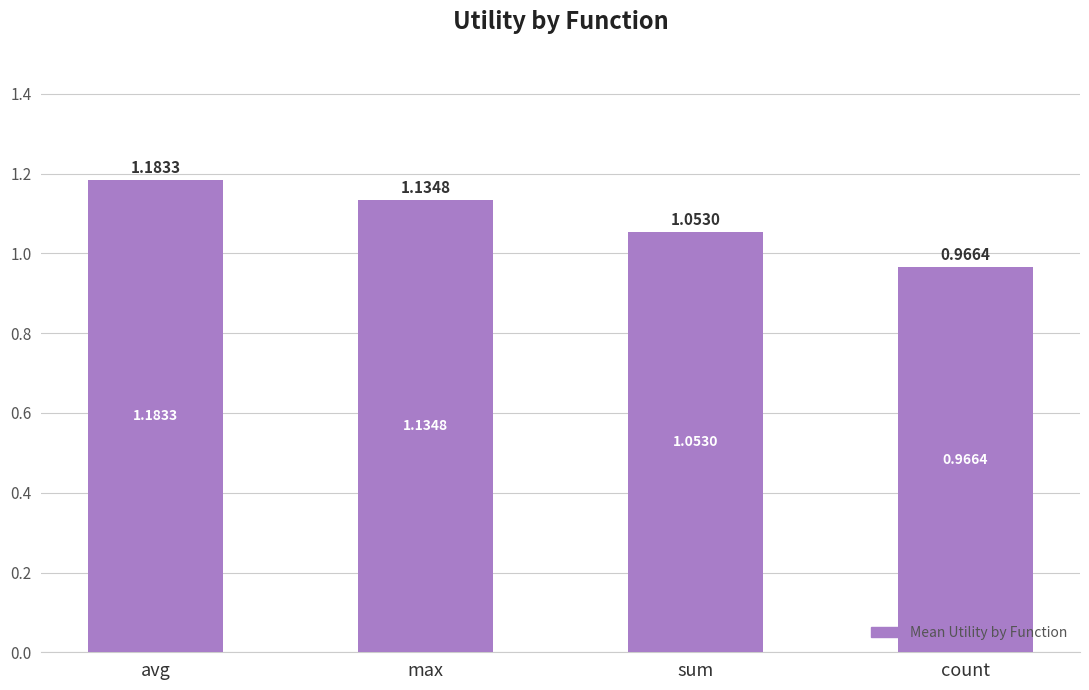

What is the sum of all values?

4.3